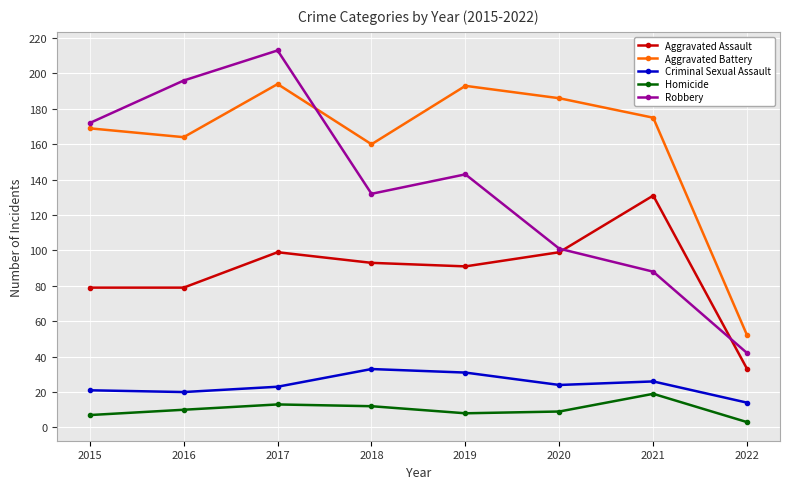

What is the approximate value of Aggravated Battery at 2020, to the nearest 10?

190